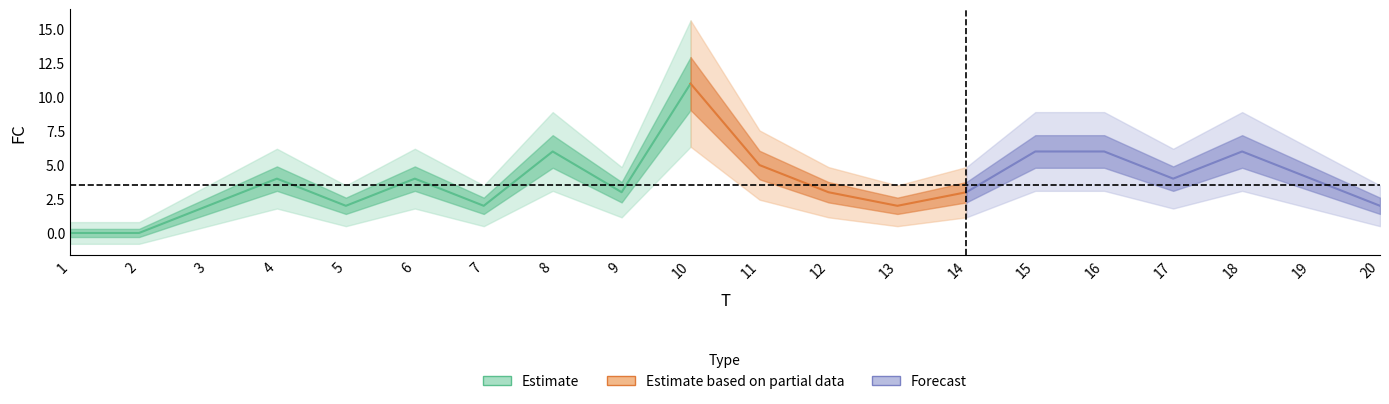

How many values are below 4?

10